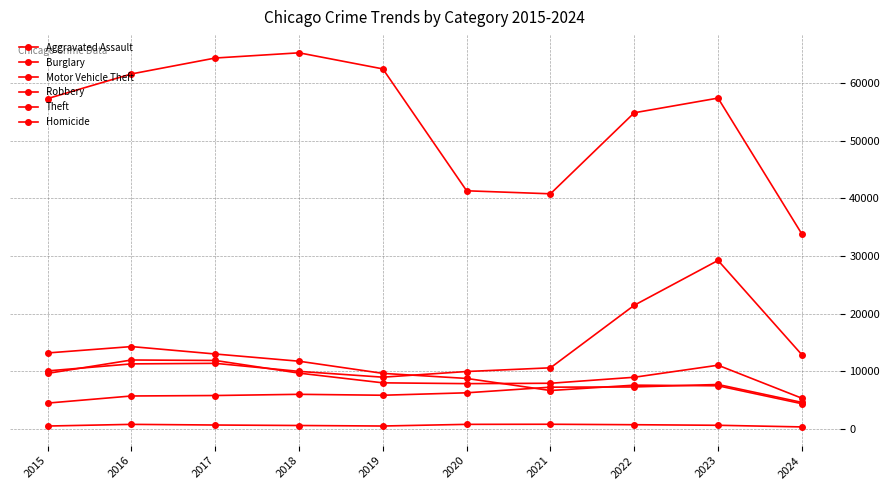

The Burglary series shows 3402 at 2017. True or false?

False